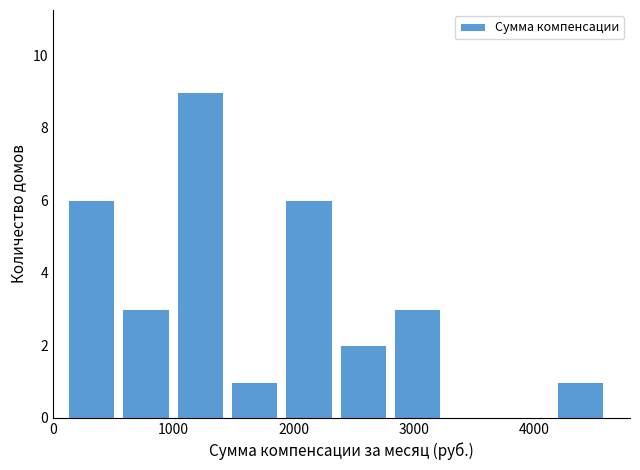

Over which range of the x-axis is the bar tallest?

1000 to 1400